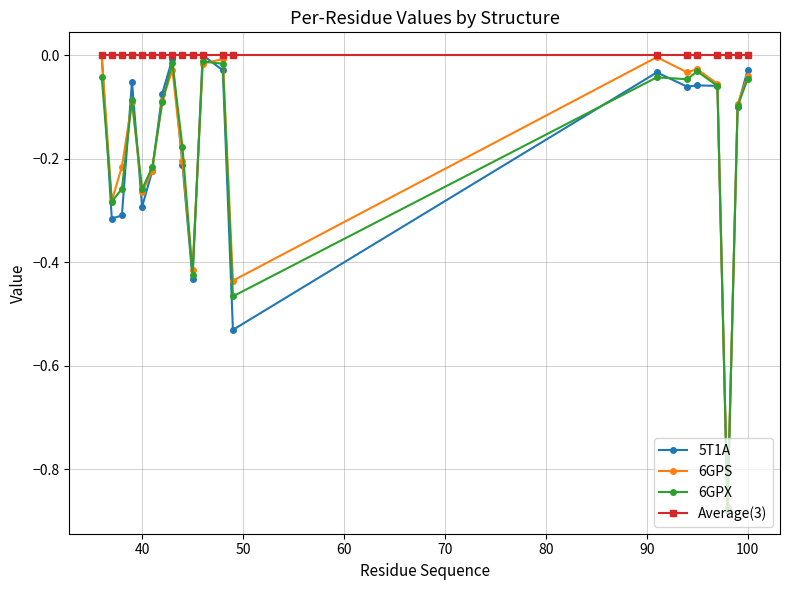

True or false: 6GPX has more than 1 points higher than both neighbors.

True